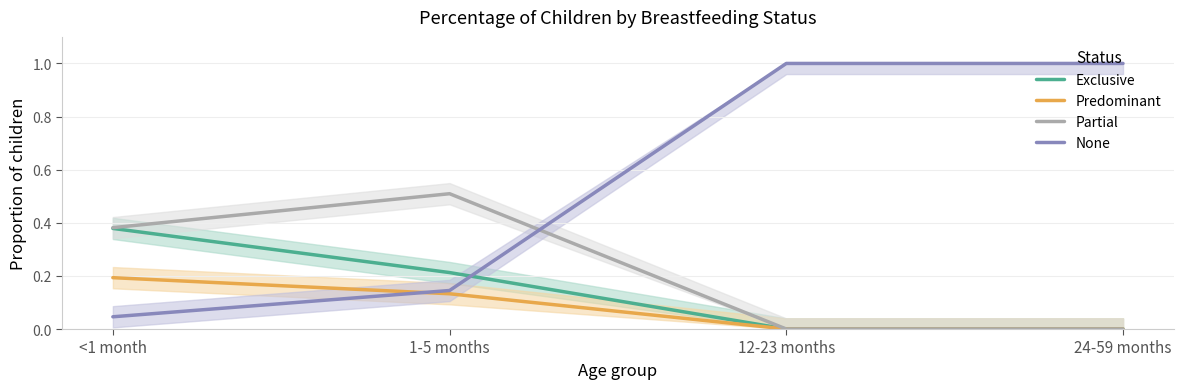

True or false: Predominant has more than 0 interior local peaks.

False